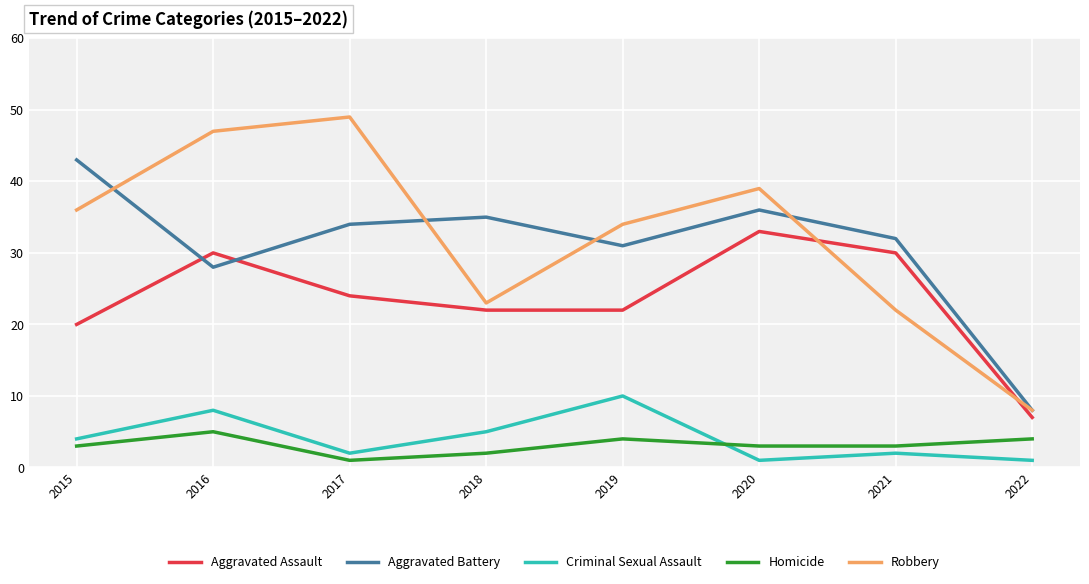

Rank the categories by Aggravated Battery value from highest to lowest.

2015, 2020, 2018, 2017, 2021, 2019, 2016, 2022